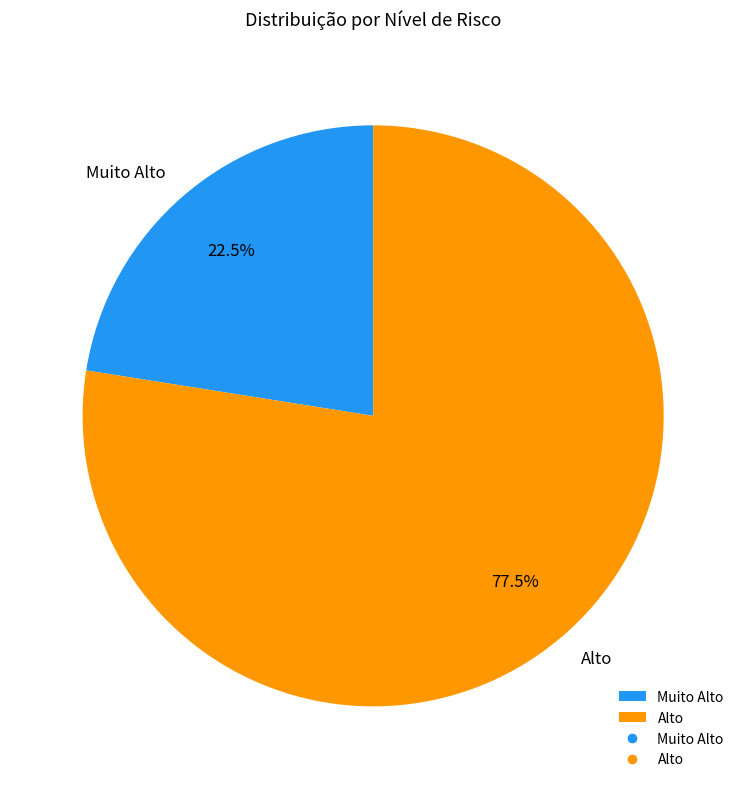

Combined, do Muito Alto and Alto account for over 50%?

Yes